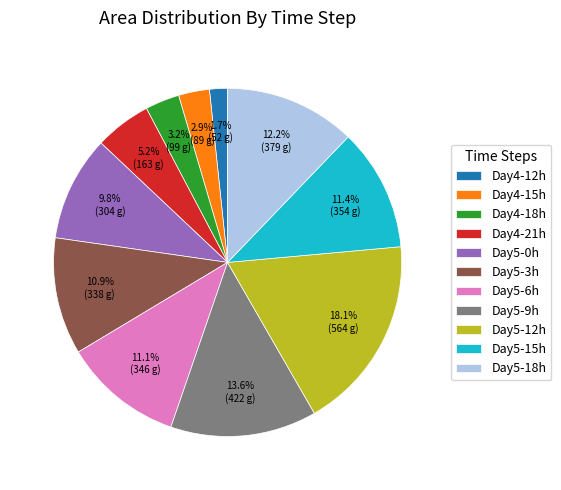

Which category has the biggest portion of the pie?

Day5-12h